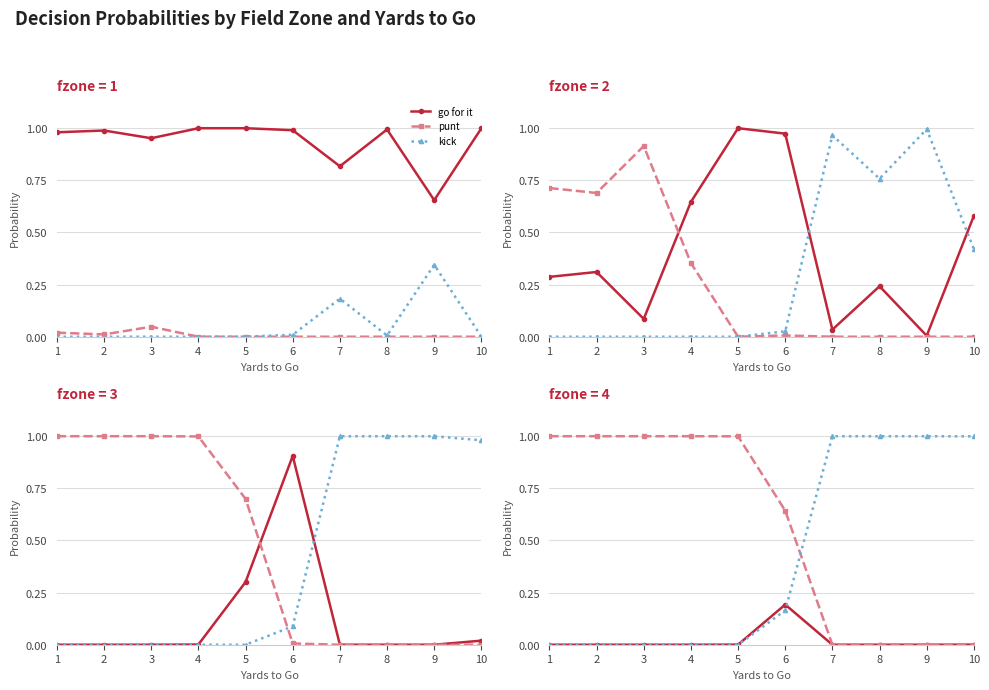

List the series in order of their peak value, highest first.

punt, kick, go for it